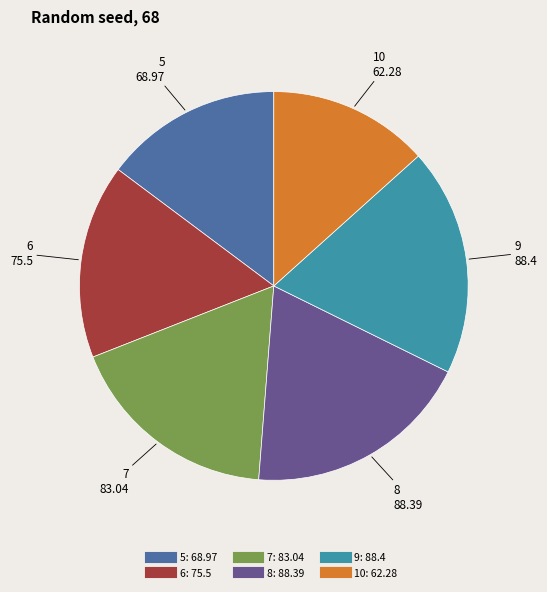

Do 6 and 9 together represent more than half of the pie?

No